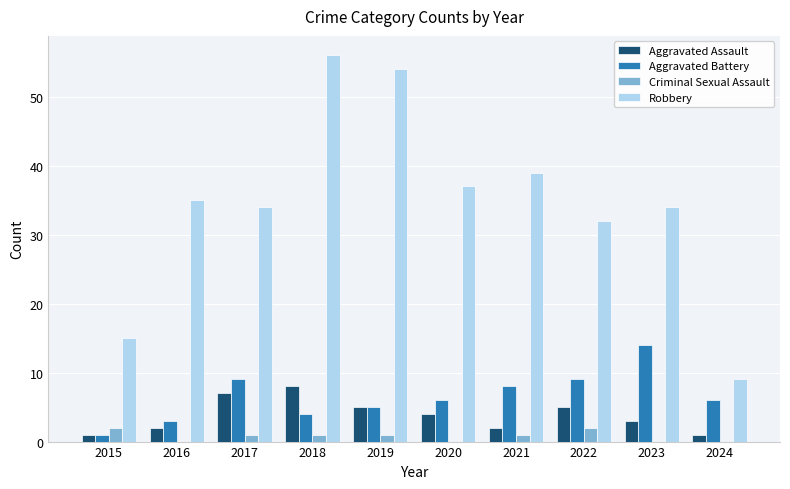

Between 2016 and 2021, which series saw the biggest shift?

Aggravated Battery